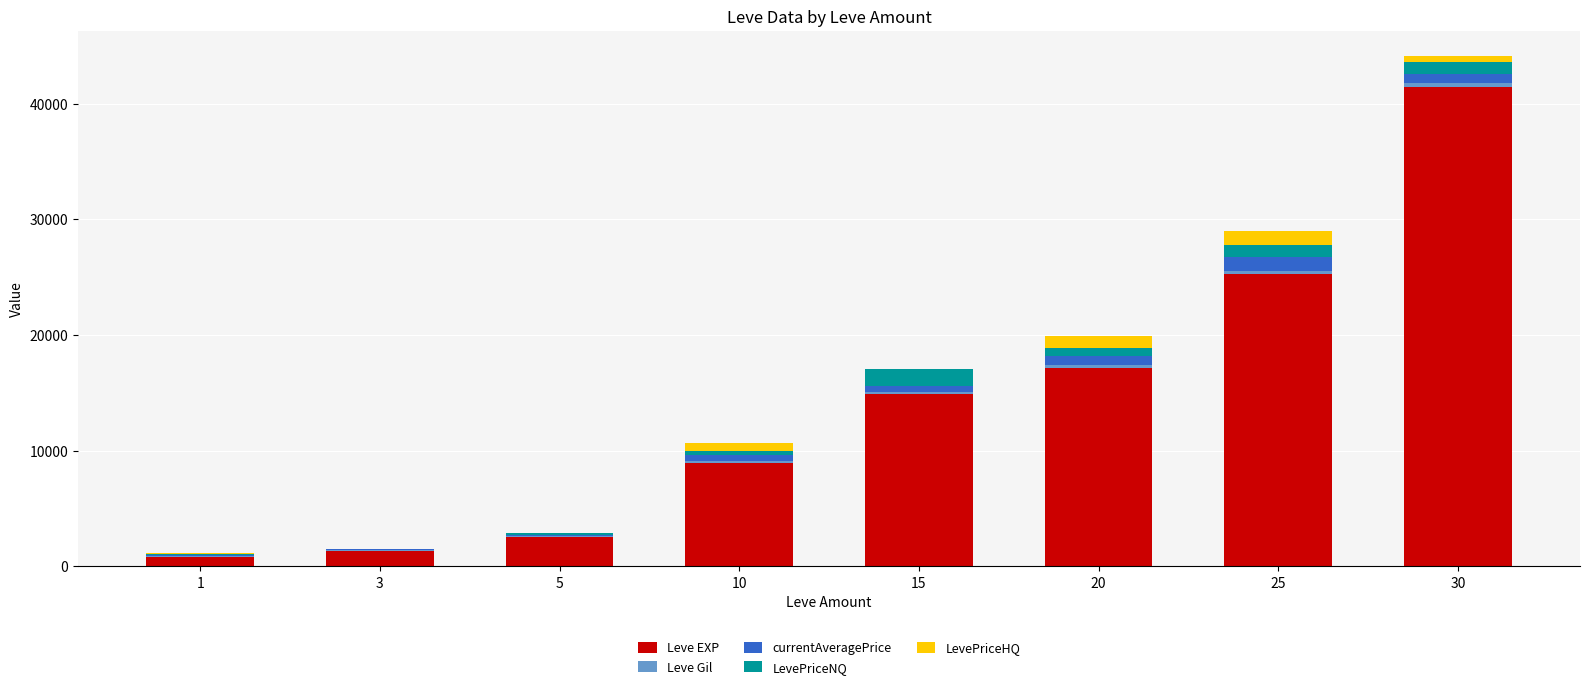

How many categories are shown in the chart?

8